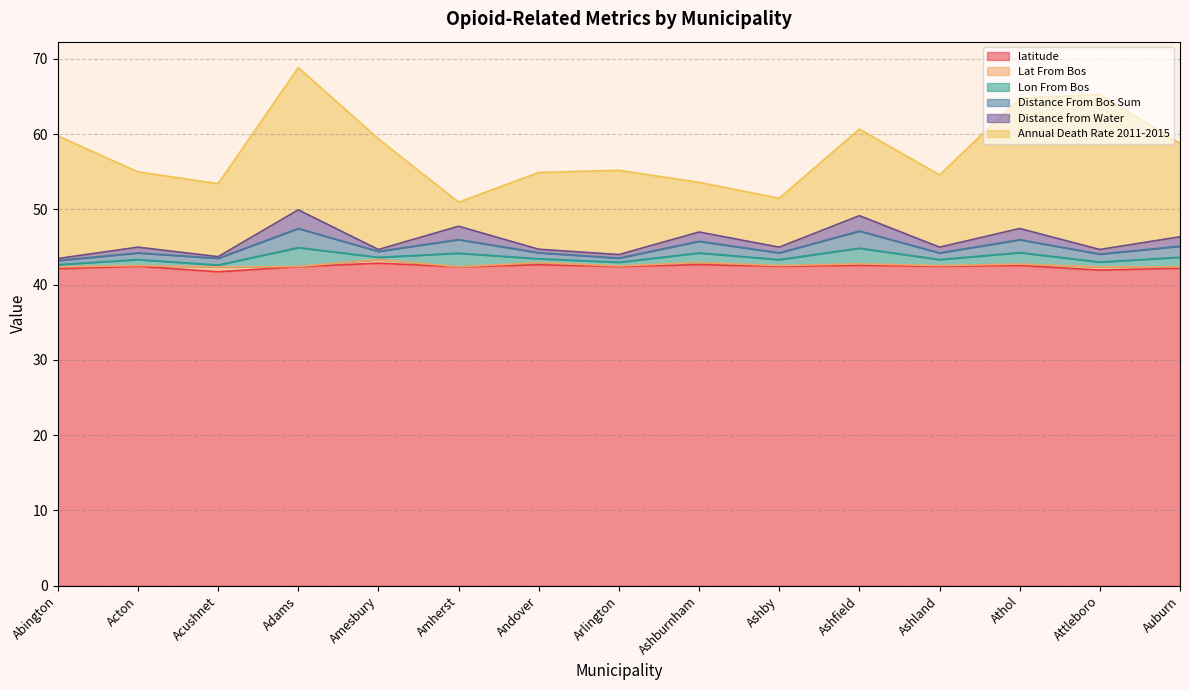

What is the total value across all series at Acushnet?

53.4